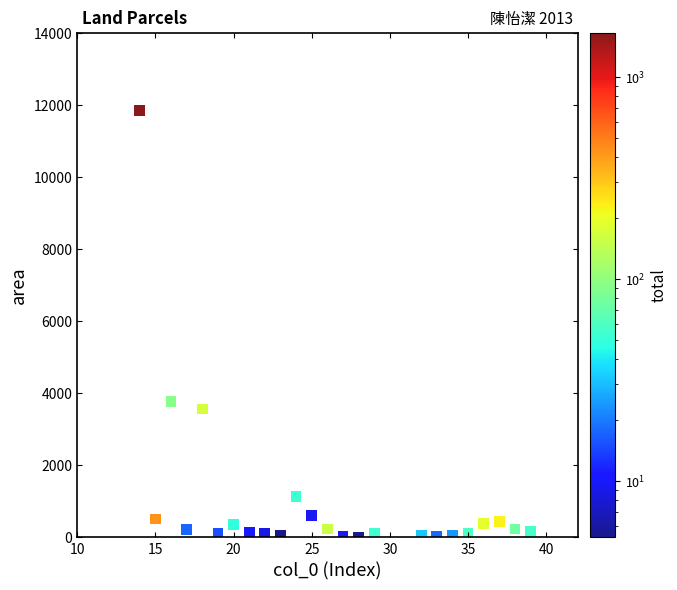

What is the range of Y values (max minus min)?

11825.0